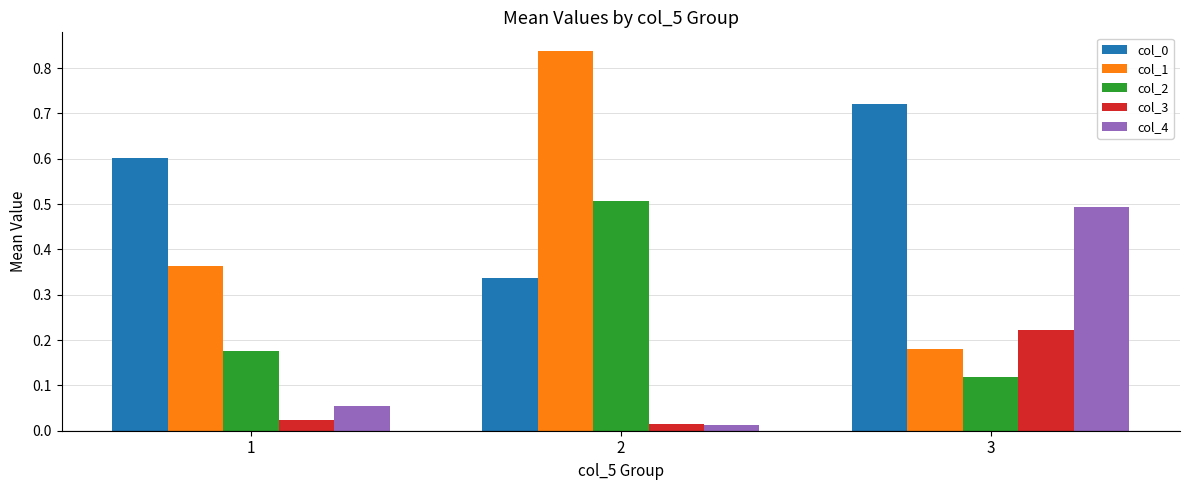

At how many categories does at least one series exceed 0?

3